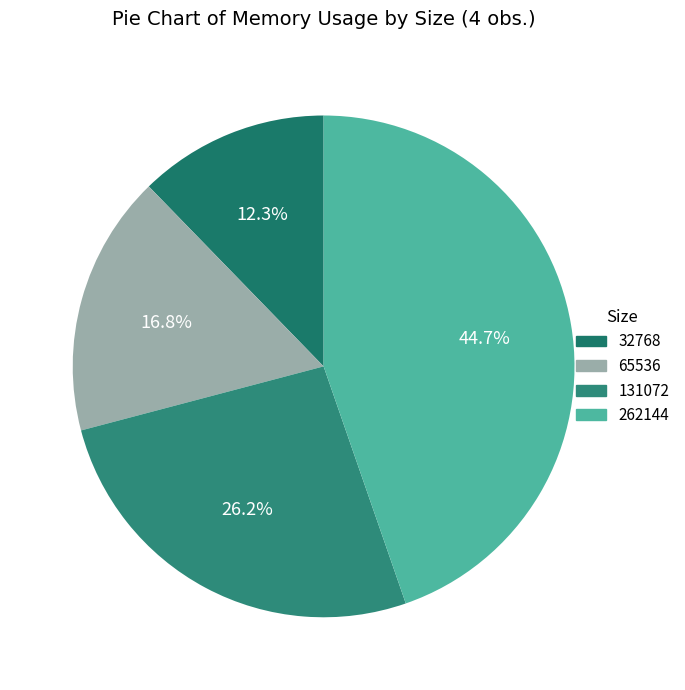

To the nearest percent, what percentage of the pie is 32768?

12%